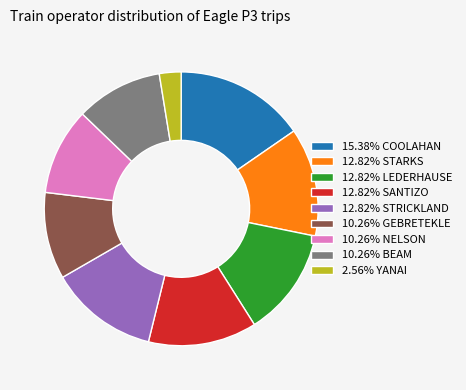

Count the number of slices in the pie.

9